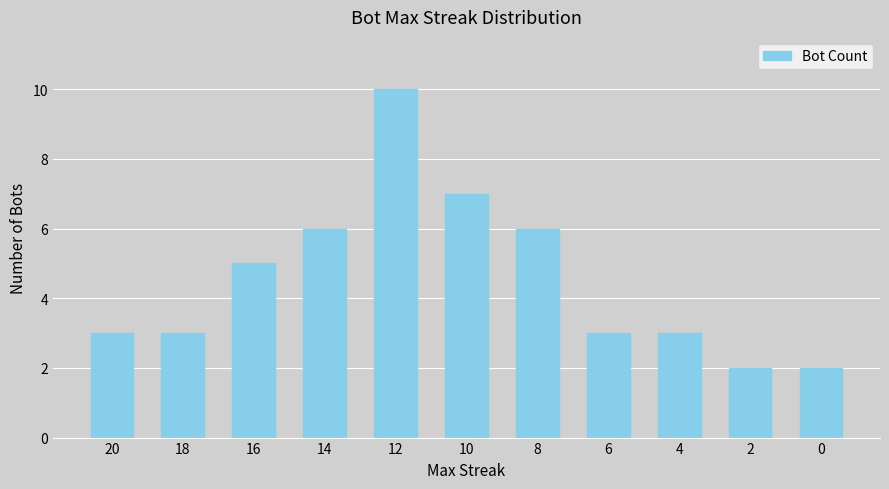

What is the difference between the values at 6 and 2?

1